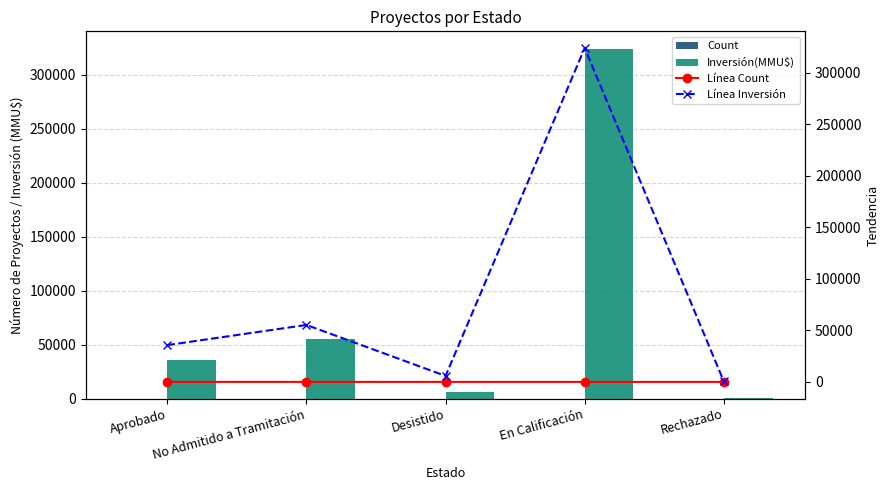

At which label does Línea Inversión reach its minimum?

Rechazado